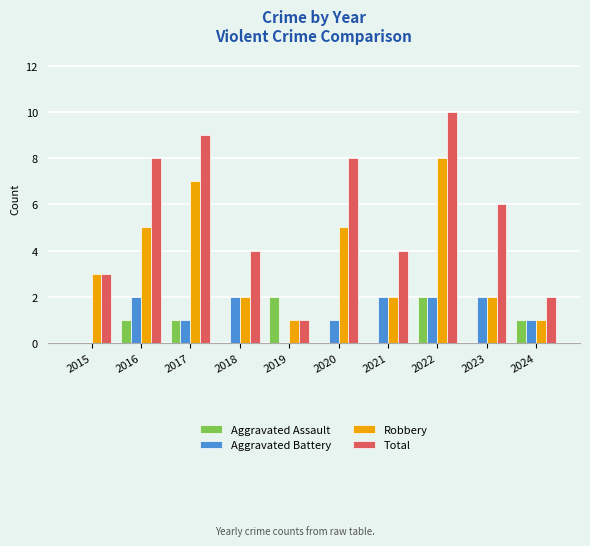

What is the difference between the Robbery values at 2018 and 2015?

1